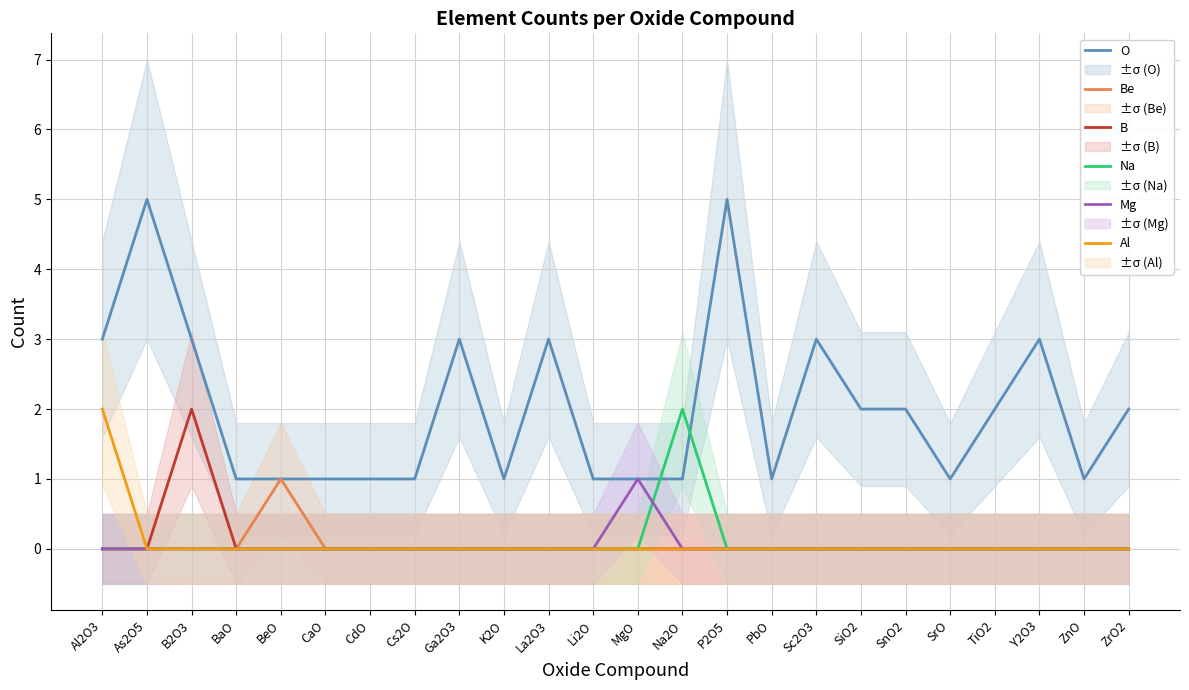

What are all the series names shown in the legend?

O, Be, B, Na, Mg, Al